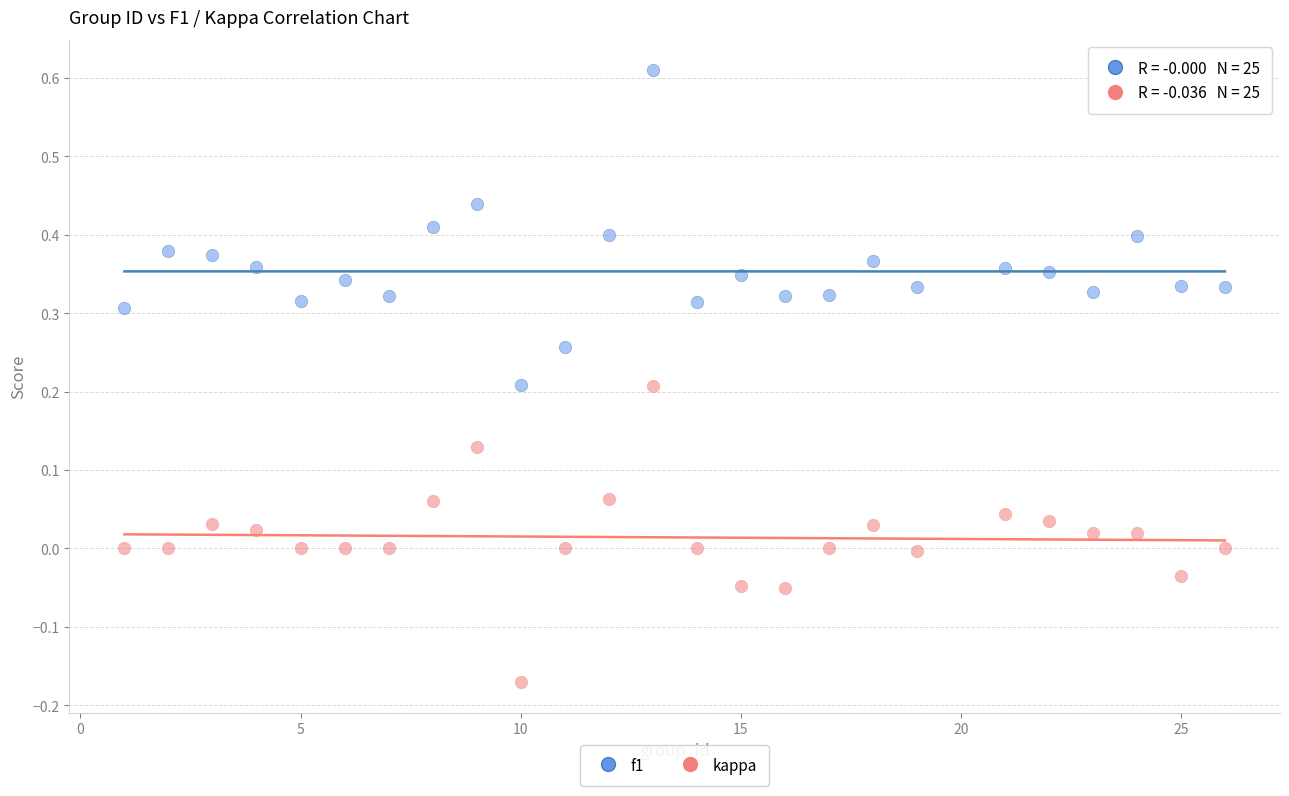

Which series reaches the maximum Y coordinate?

f1